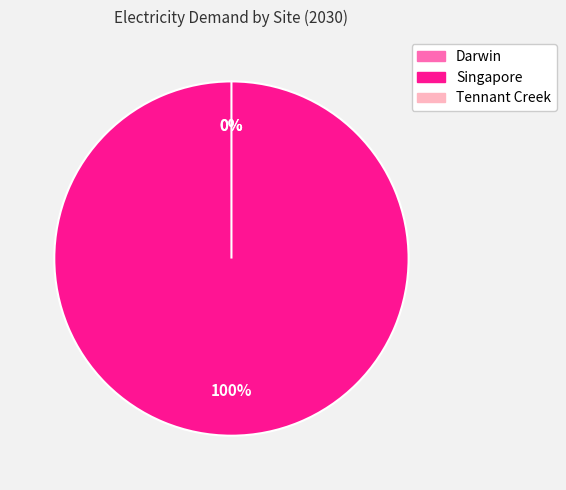

Does Darwin account for over 50% of the chart?

No